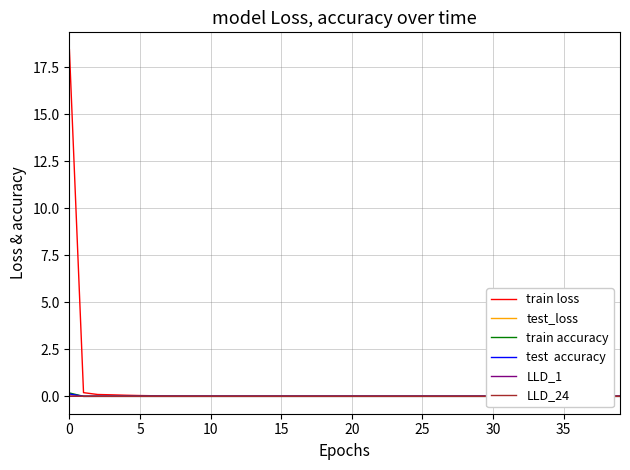

True or false: test_loss and test  accuracy intersect in this chart.

True